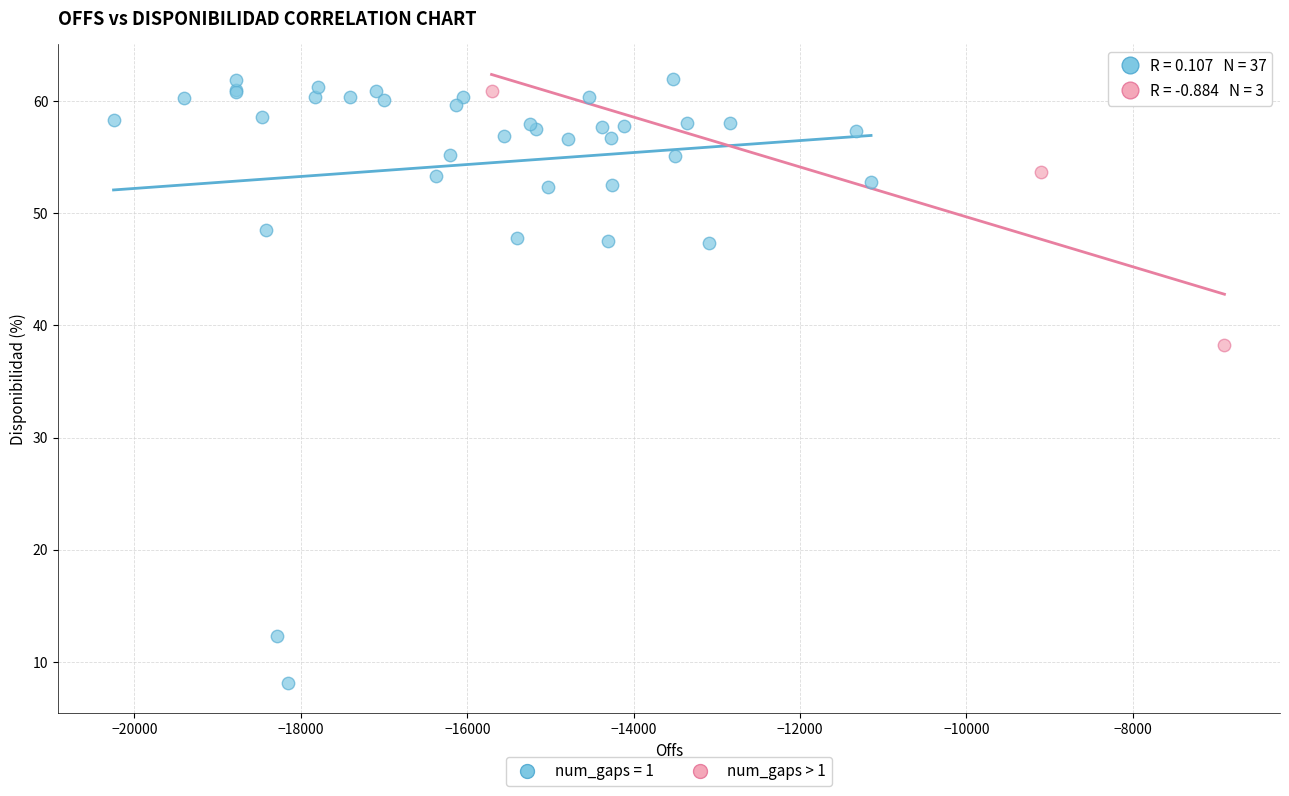

Which series reaches the minimum Y coordinate?

num_gaps = 1